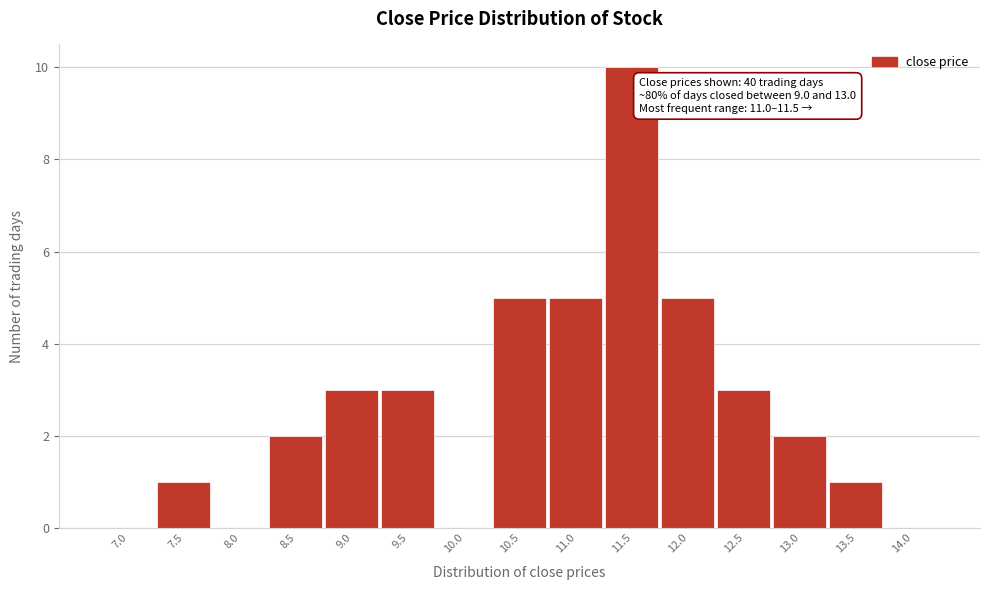

Reading left to right, list all the values displayed in this chart.

7.0=0	7.5=1	8.0=0	8.5=2	9.0=3	9.5=3	10.0=0	10.5=5	11.0=5	11.5=10	12.0=5	12.5=3	13.0=2	13.5=1	14.0=0